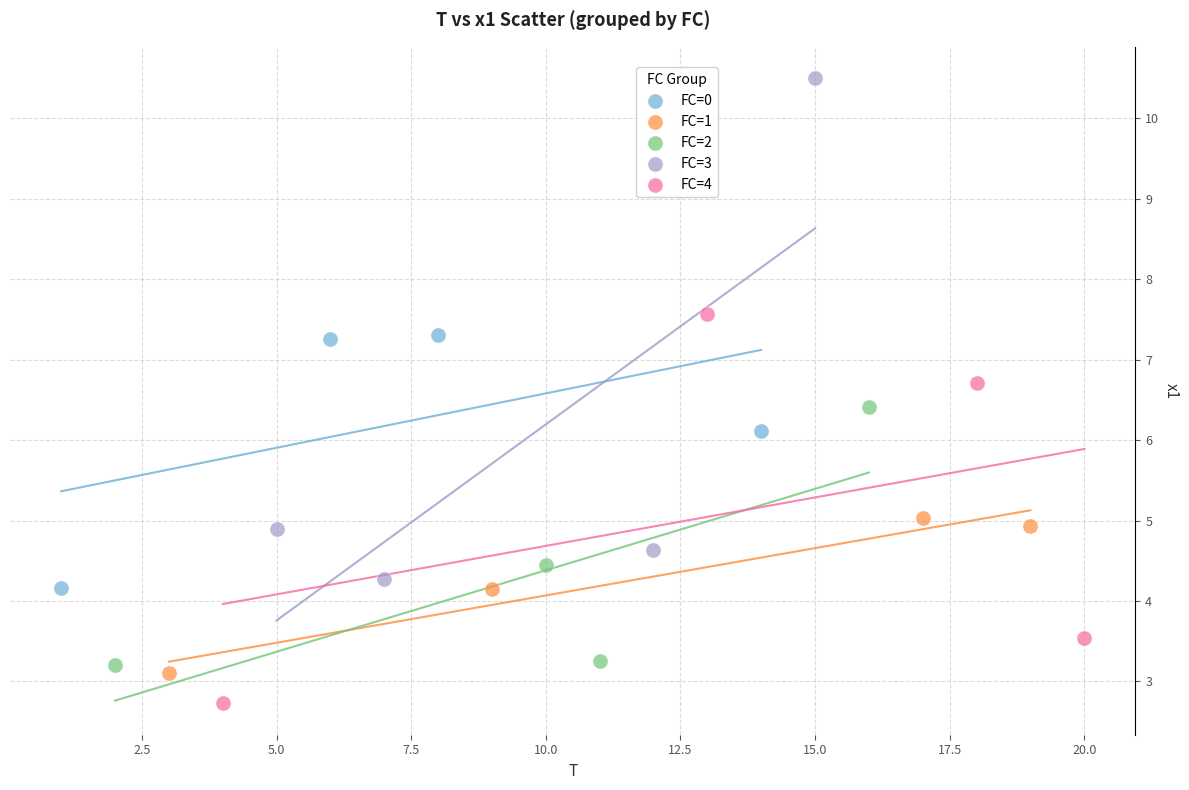

Which series reaches the minimum Y coordinate?

FC=4